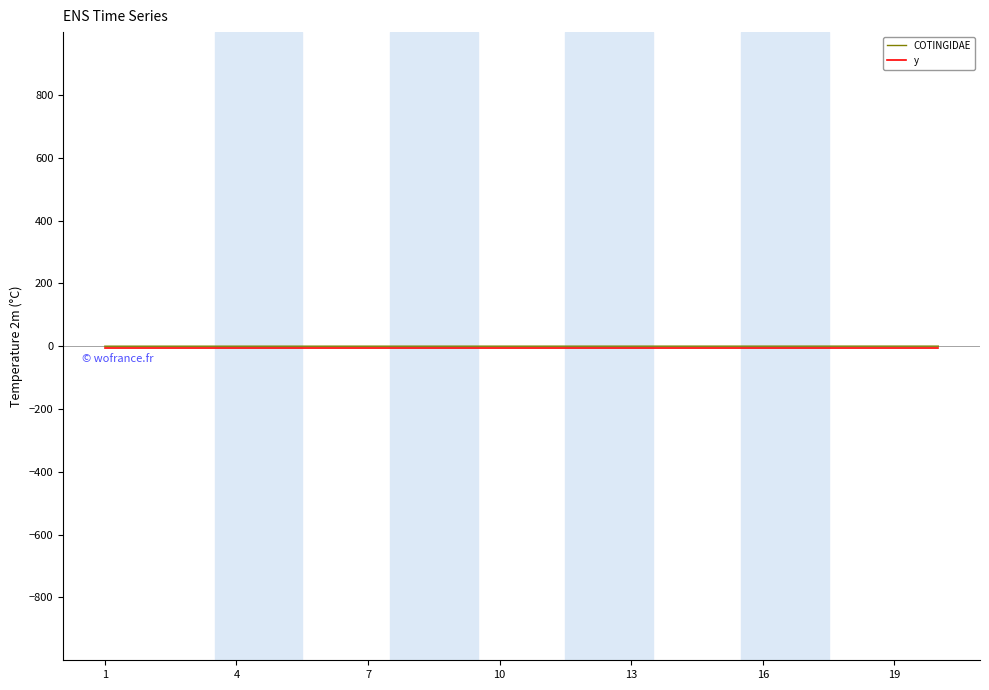

Does the chart have visible grid lines?

No